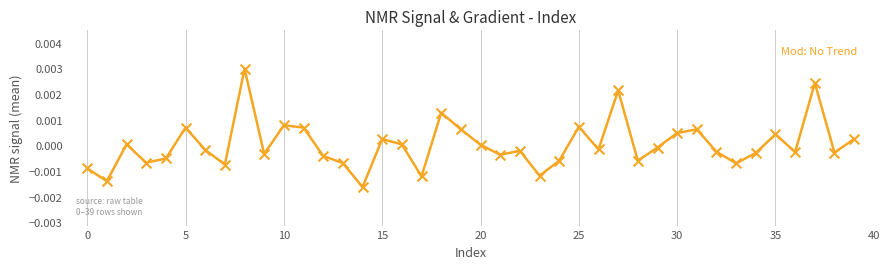

Count the number of points in this scatter plot.

40